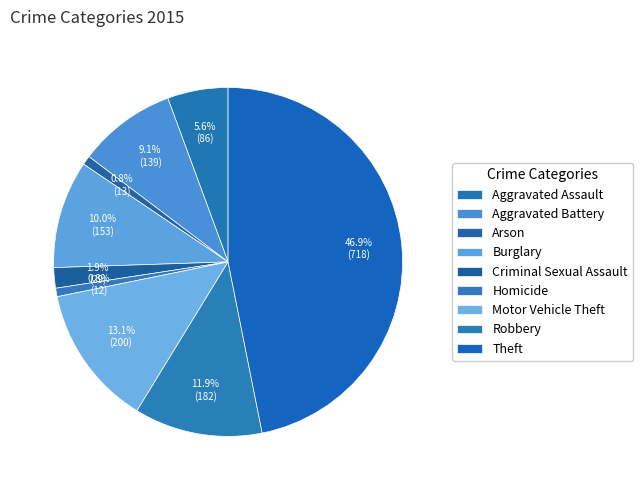

What is the largest slice in the pie chart?

Theft